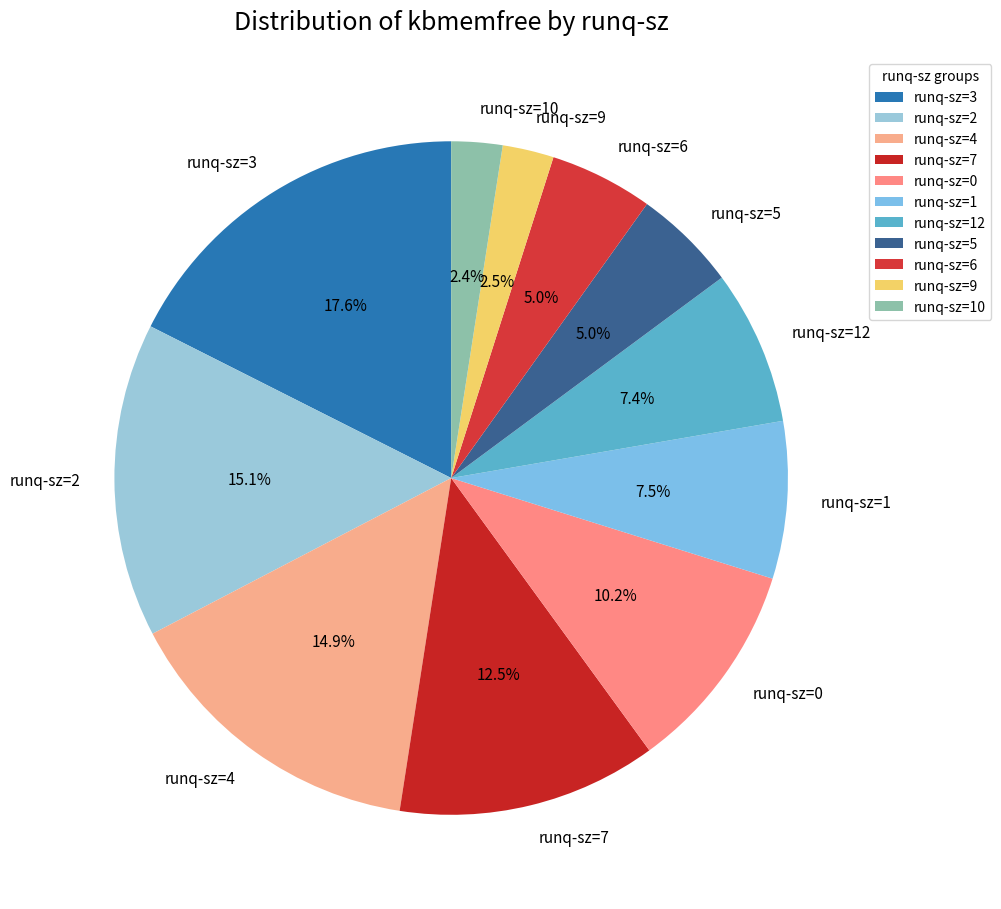

Between runq-sz=5 and runq-sz=4, which is larger?

runq-sz=4